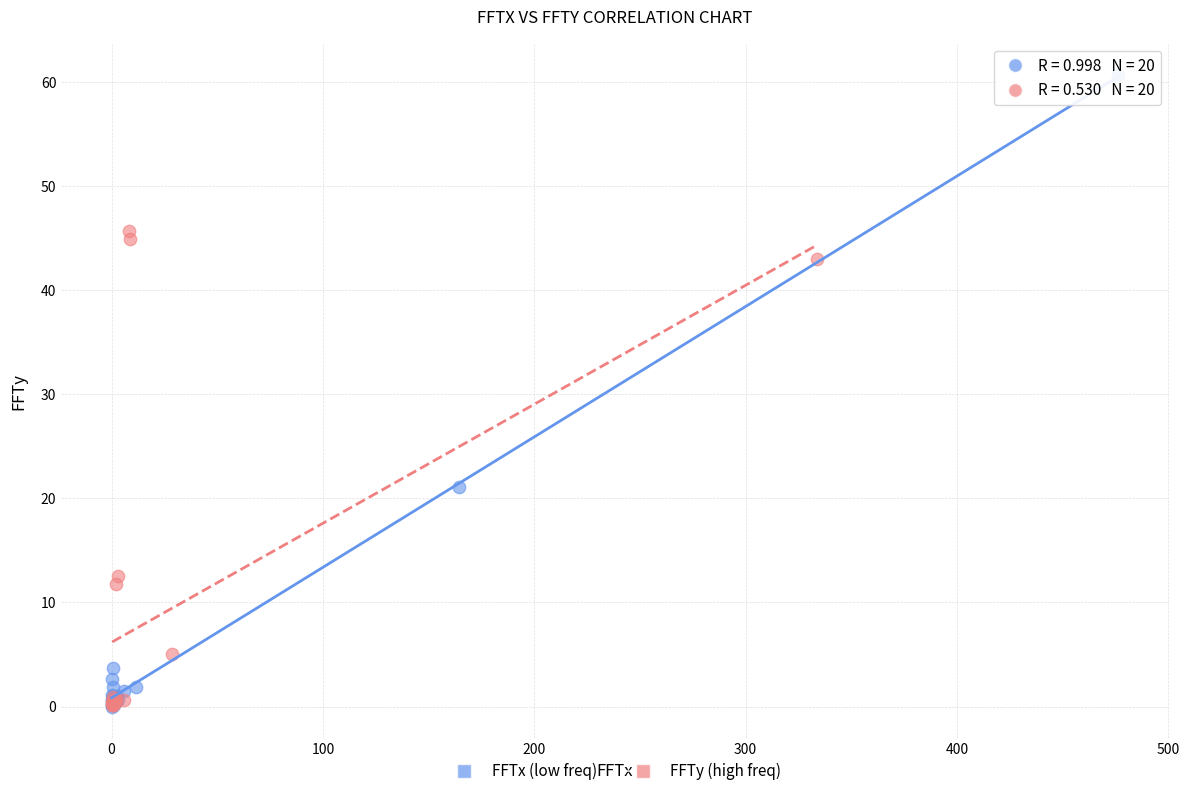

Which series has the widest spread of Y values?

FFTx (low freq)